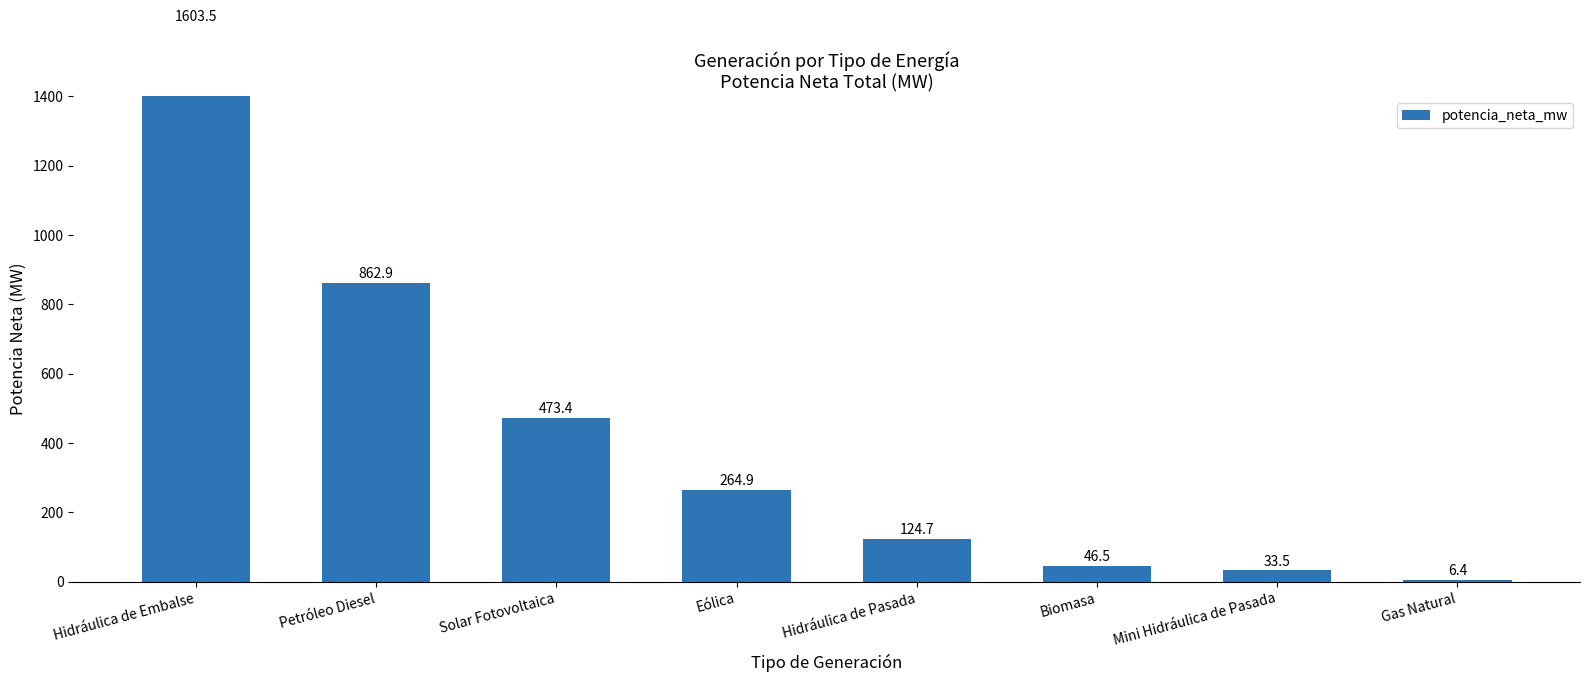

Are the bars grouped side by side (vs. stacked)?

No